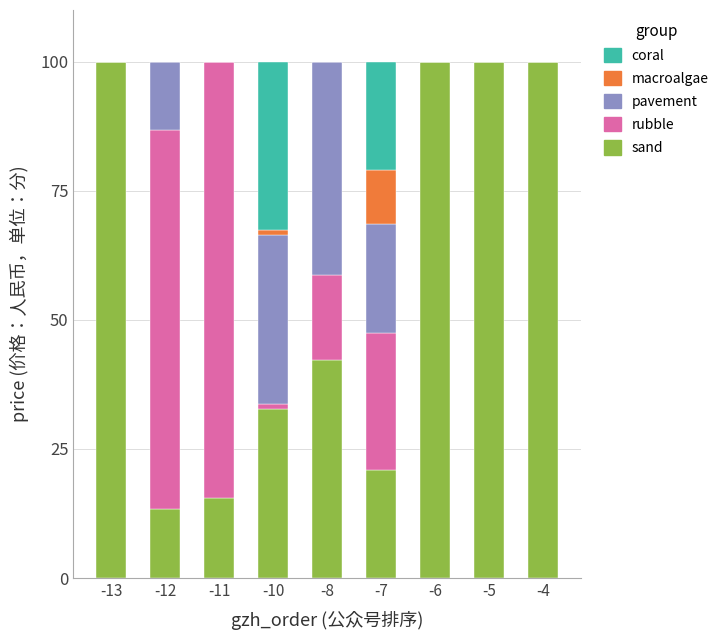

Count the number of categories in the chart.

9